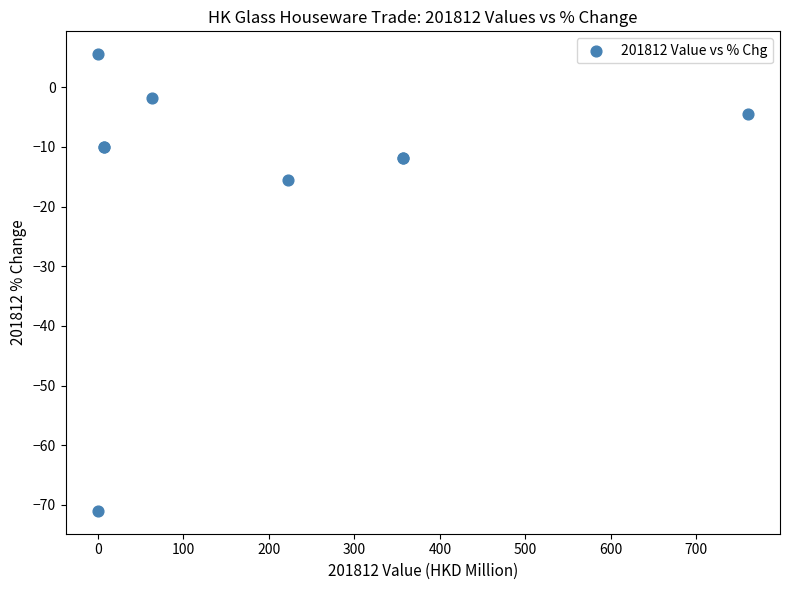

What Y value in the scatter plot is closest to -32?

-15.6